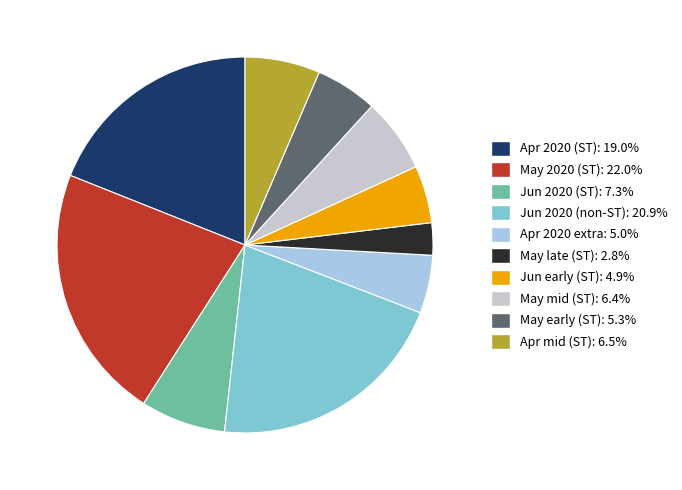

How many slices are in this pie chart?

10